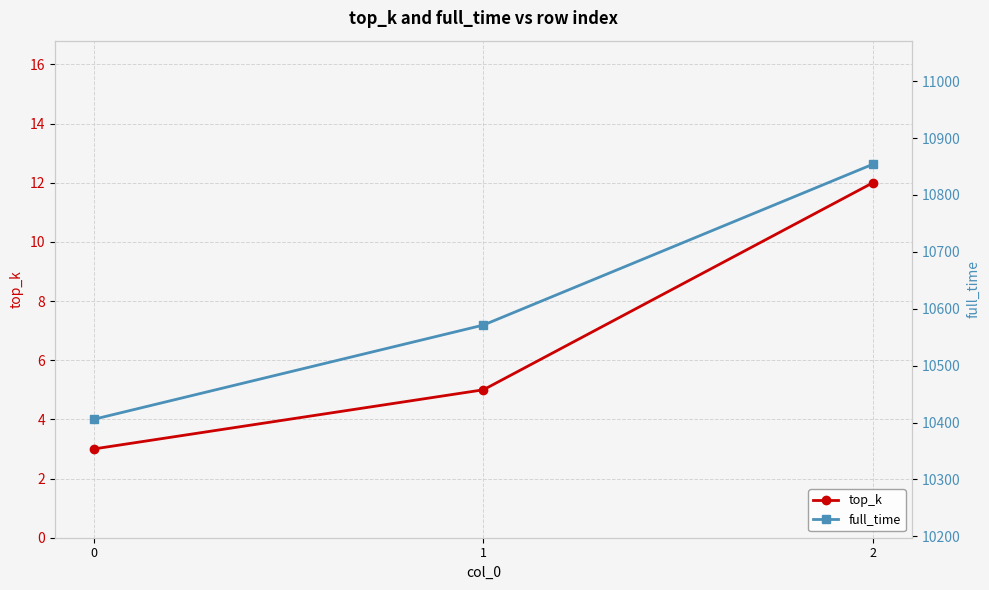

The top_k series shows 12.0 at 2. True or false?

True